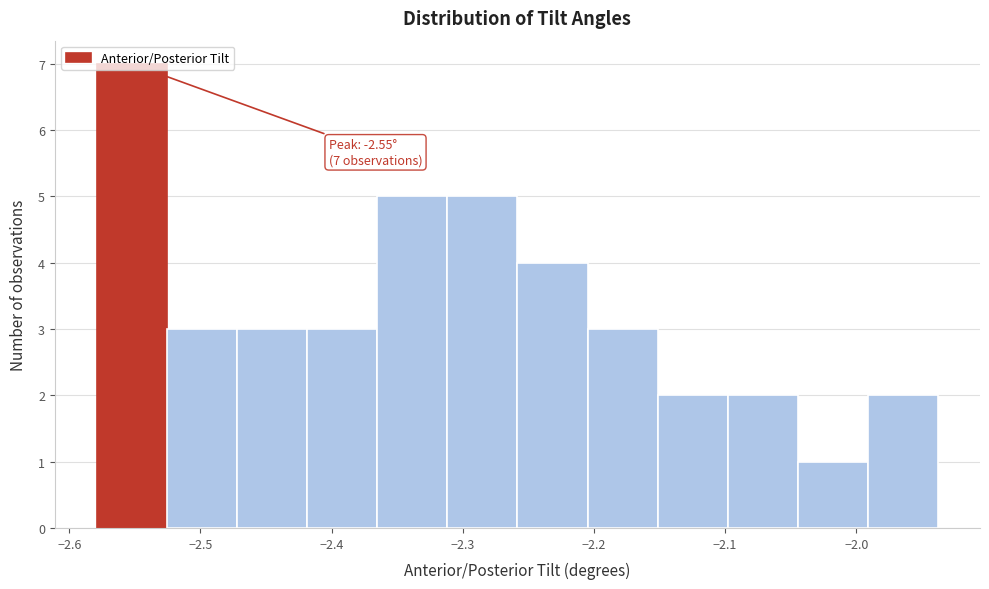

Which range on the x-axis has the tallest bar?

-2.58 to -2.53